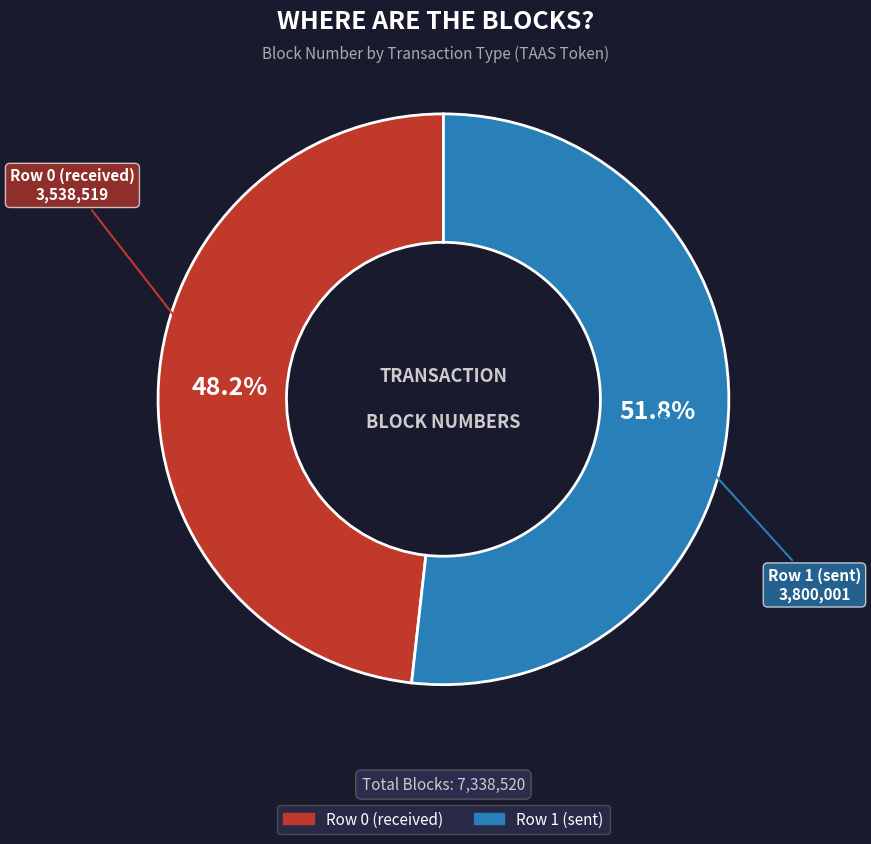

The Row 1 (sent) slice represents 59% of the pie. True or false?

False